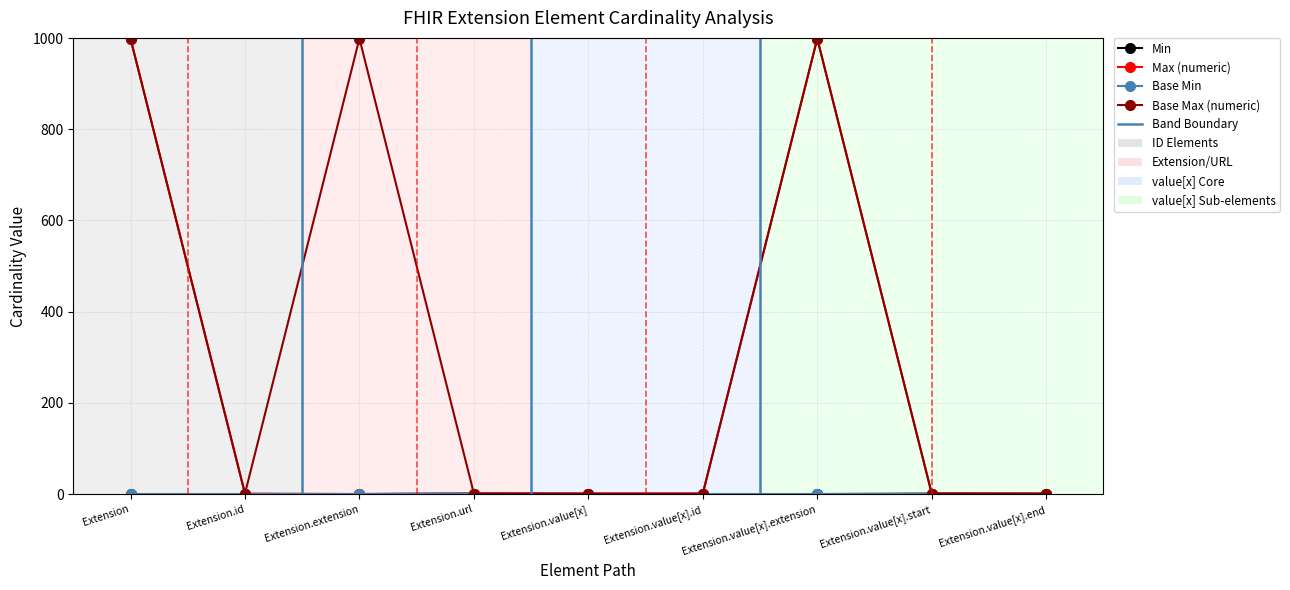

At which category does Base Max (numeric) reach its first local peak?

Extension.extension